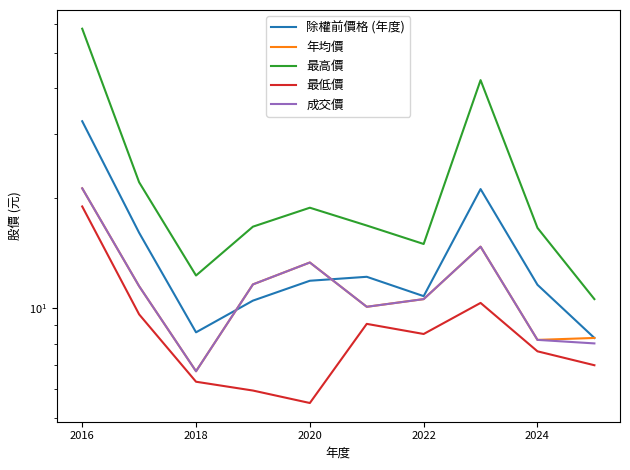

What are all the series names shown in the legend?

除權前價格 (年度), 年均價, 最高價, 最低價, 成交價